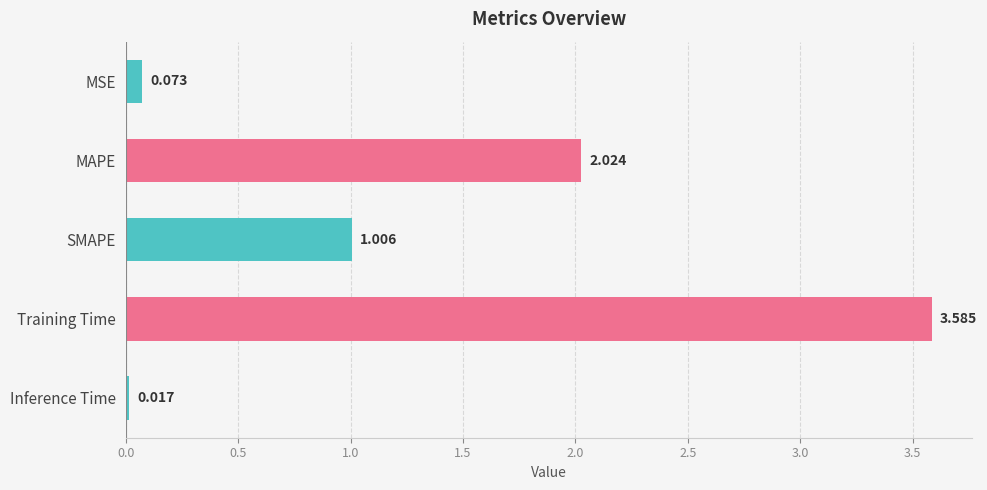

Between Training Time and MSE, which is larger?

Training Time